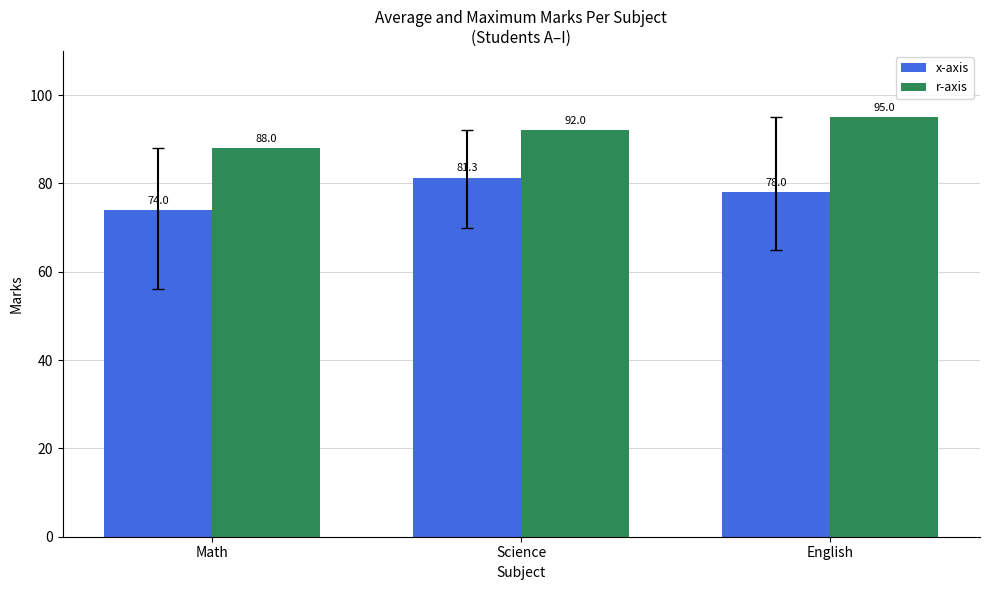

What is the highest value of the x-axis series?

81.3